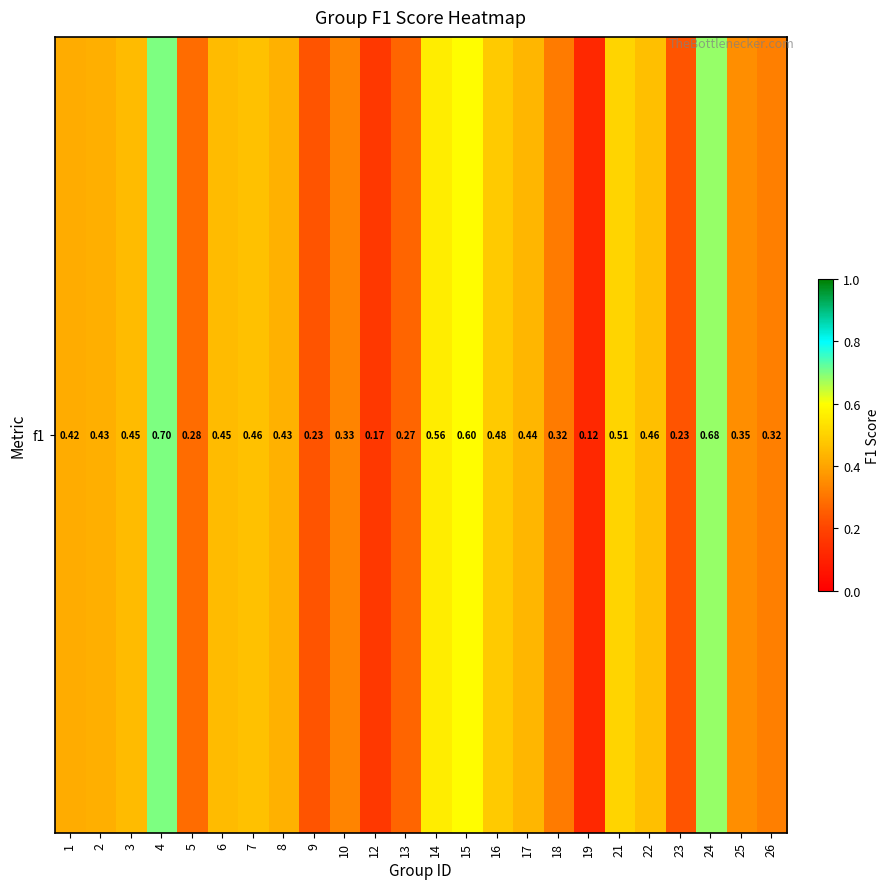

What is the sum of the values at 4 and 16?

1.2